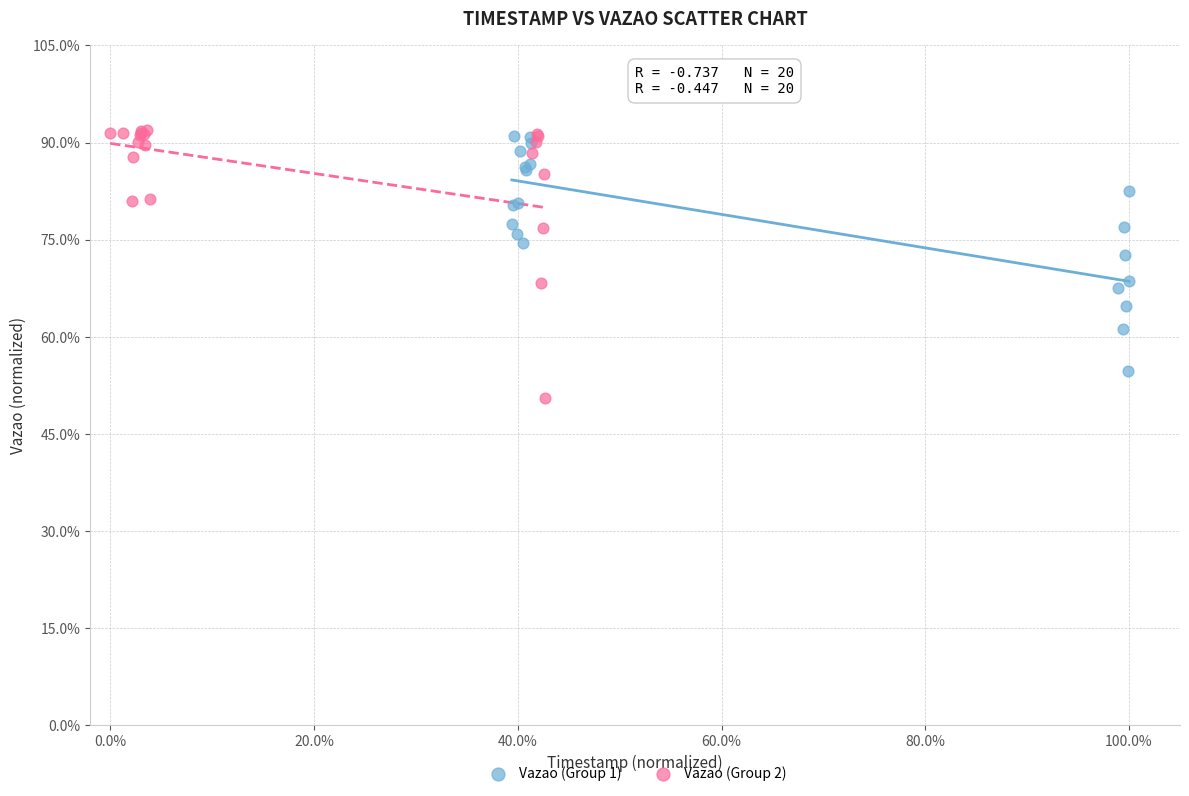

Which series reaches the minimum Y coordinate?

Vazao (Group 2)